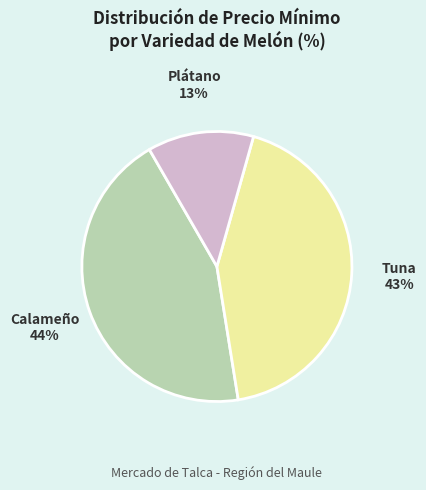

Does any single category account for the majority?

No